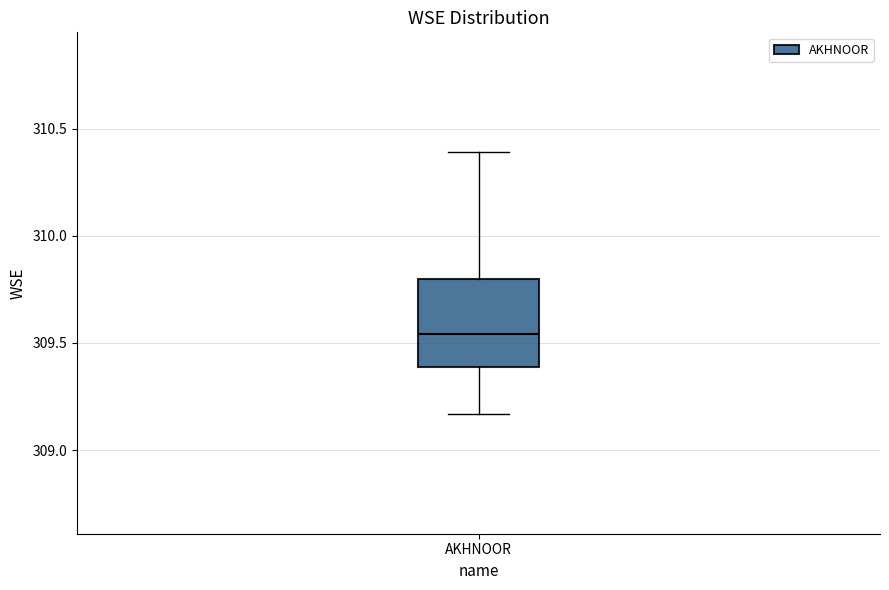

Transcribe this box plot: give where the median line is, the range the box spans, and where the two whiskers end, as read against the y-axis. The values are not printed on the chart, so give them approximately, as read against the axis.

median 309.55, box 309.40 to 309.80, whiskers 309.15 to 310.40